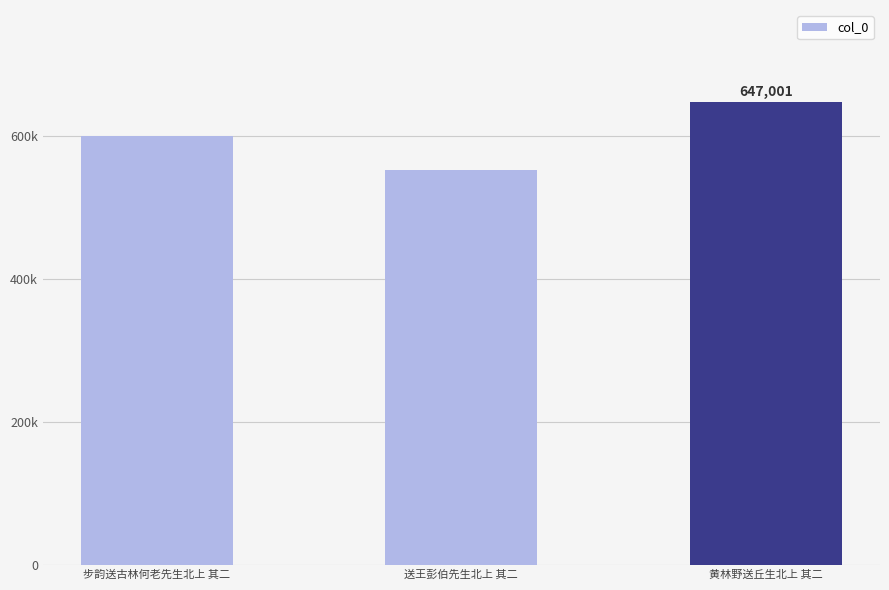

Are the bars horizontal?

No